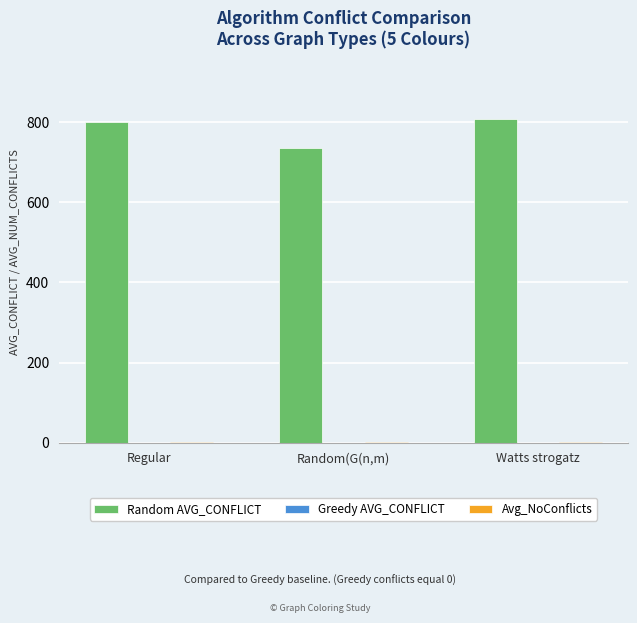

How many distinct data groups are displayed?

2